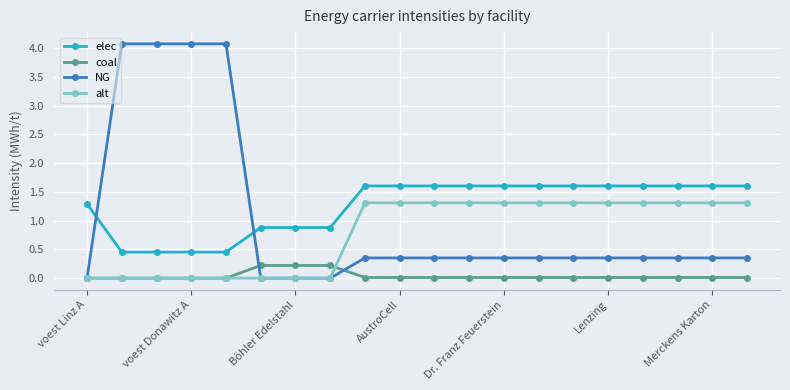

True or false: coal and elec cross at least once.

False